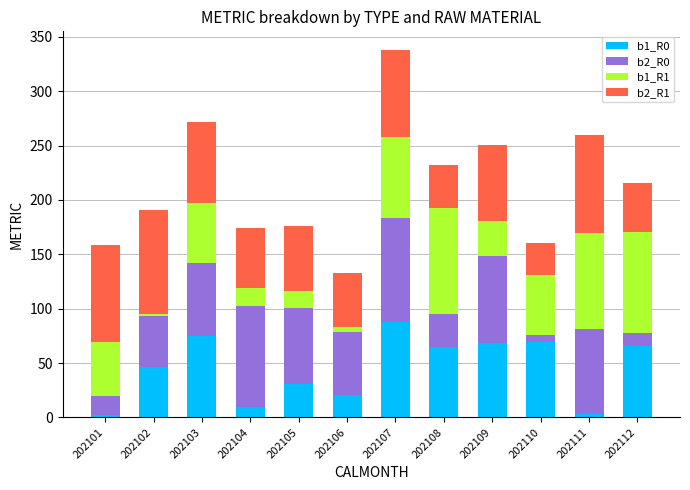

What is the total value across all series at 202104?

174.4